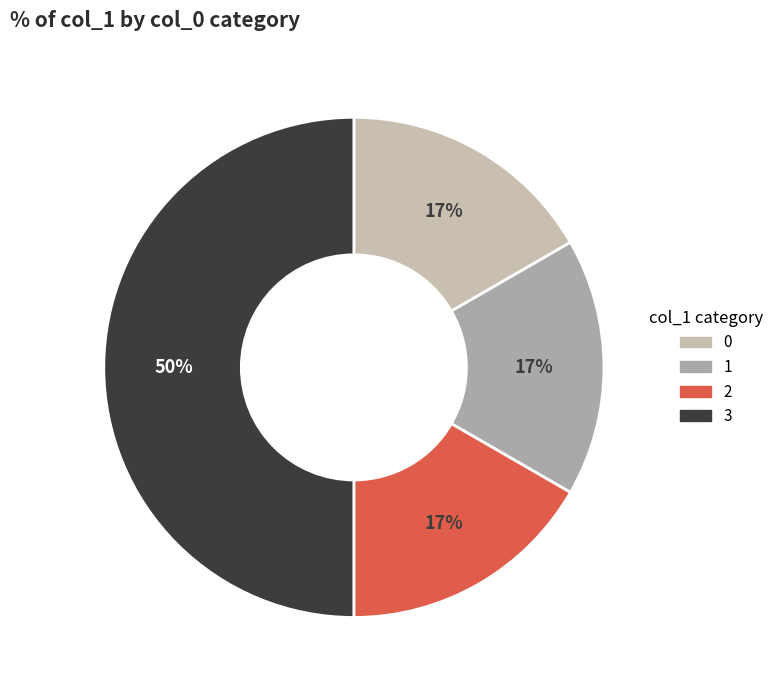

How many slices are in this pie chart?

4